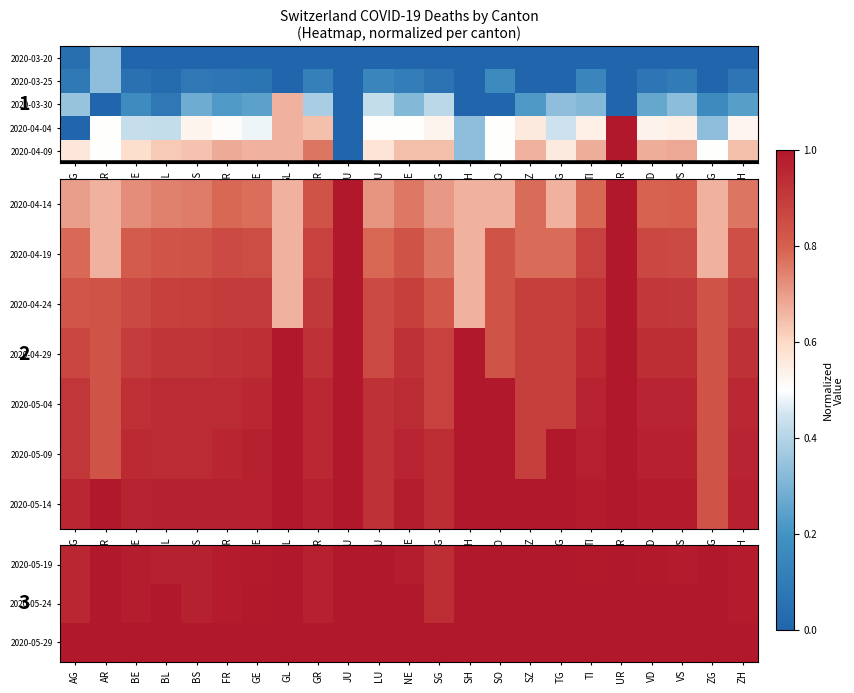

Between FR and VS, which is larger?

VS